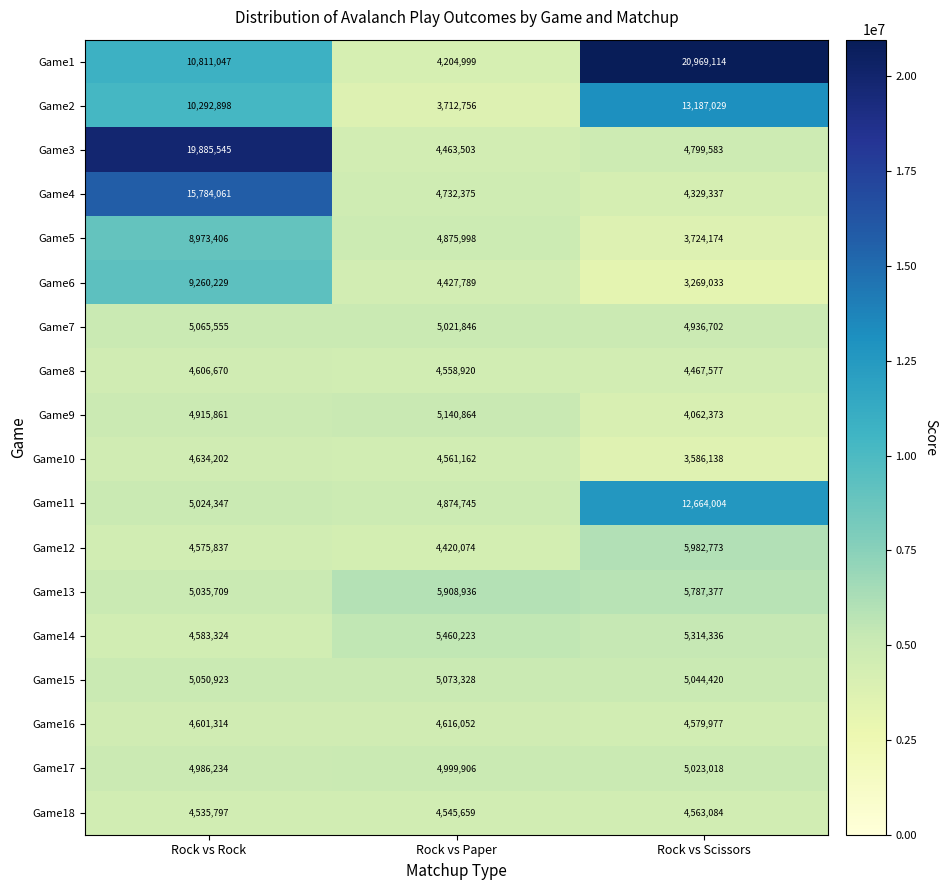

At which label does Game13 reach its peak?

Rock vs Paper